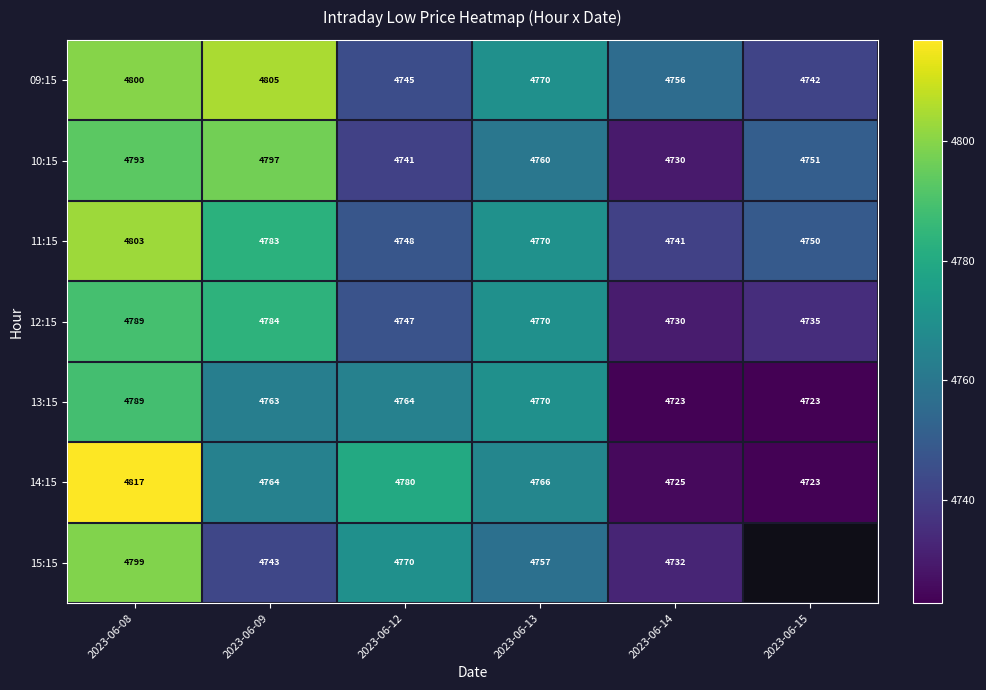

How many data points does each series have?

6